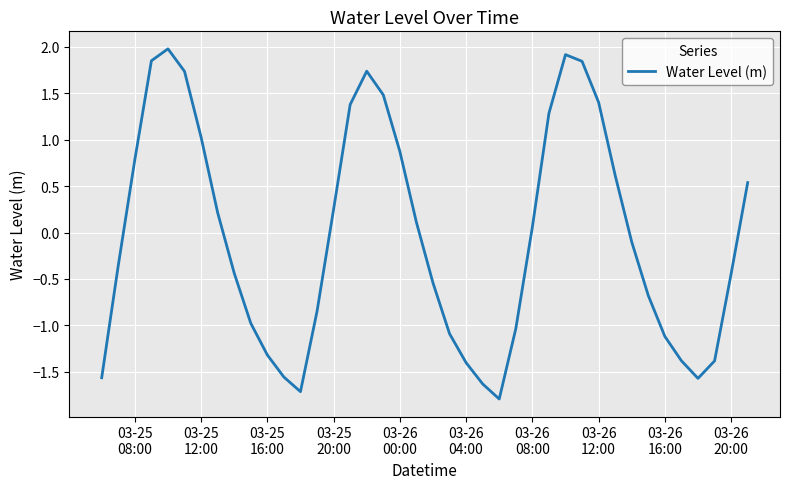

What is the maximum value shown in the chart?

2.0